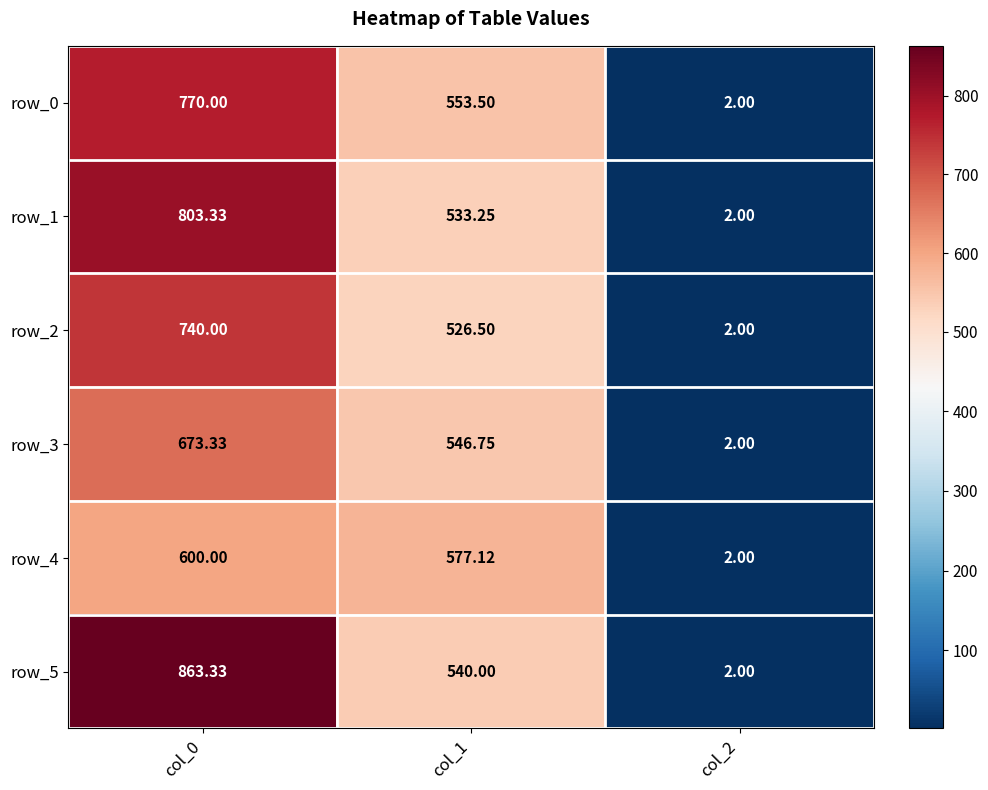

Which series has the largest range (max minus min)?

row_5